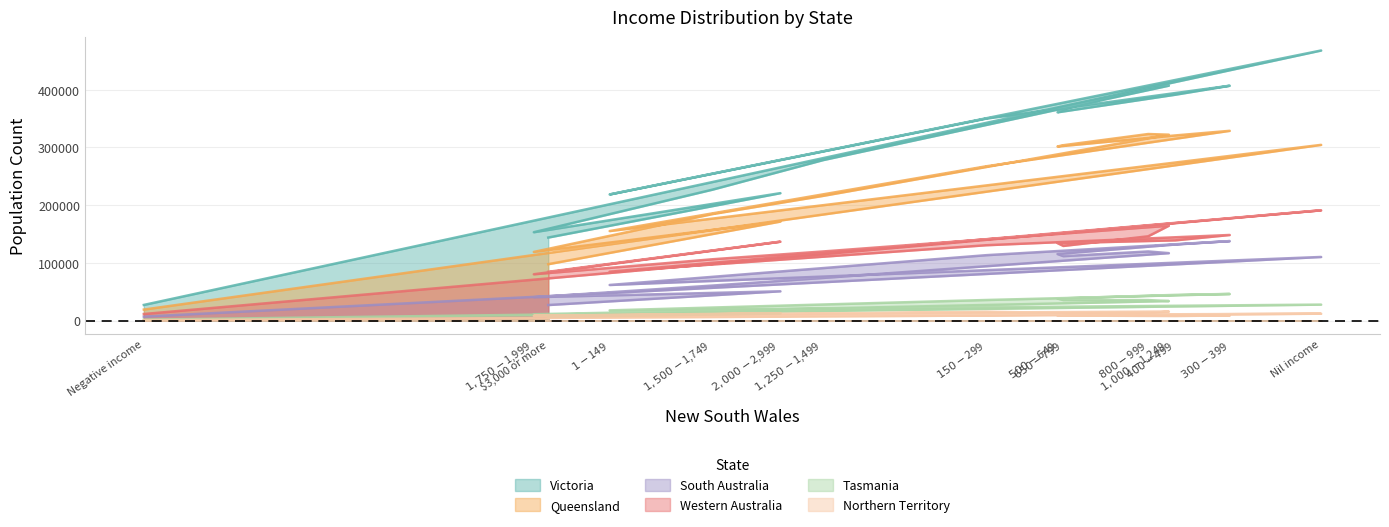

True or false: Victoria and Northern Territory cross at least once.

False